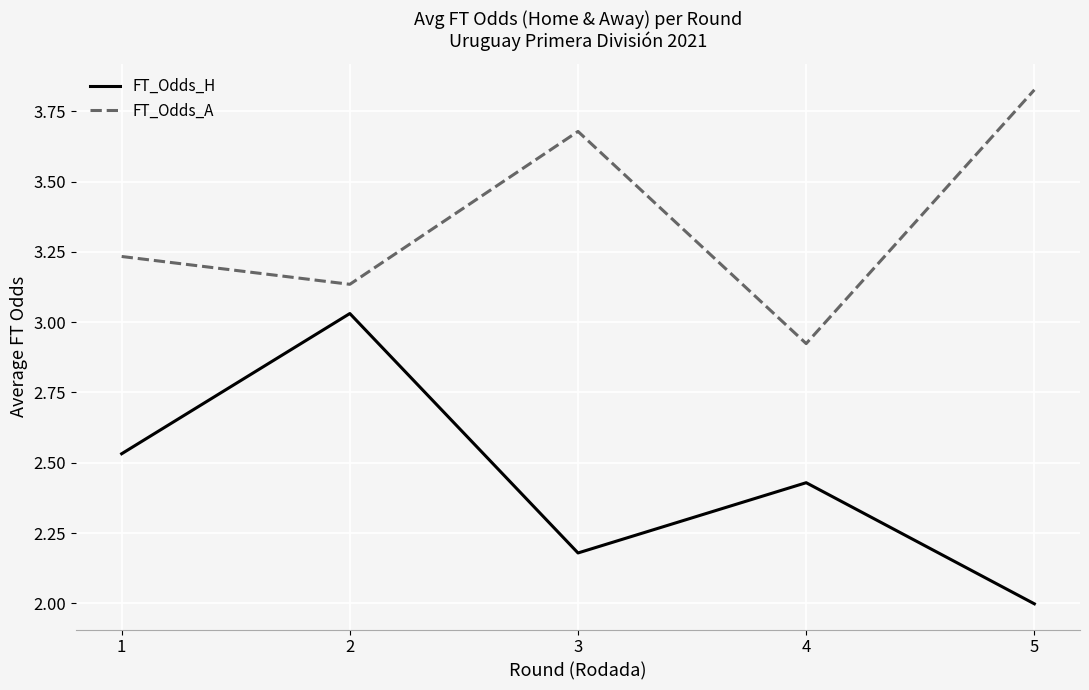

What is the spread (max minus min) of values at 1?

0.7